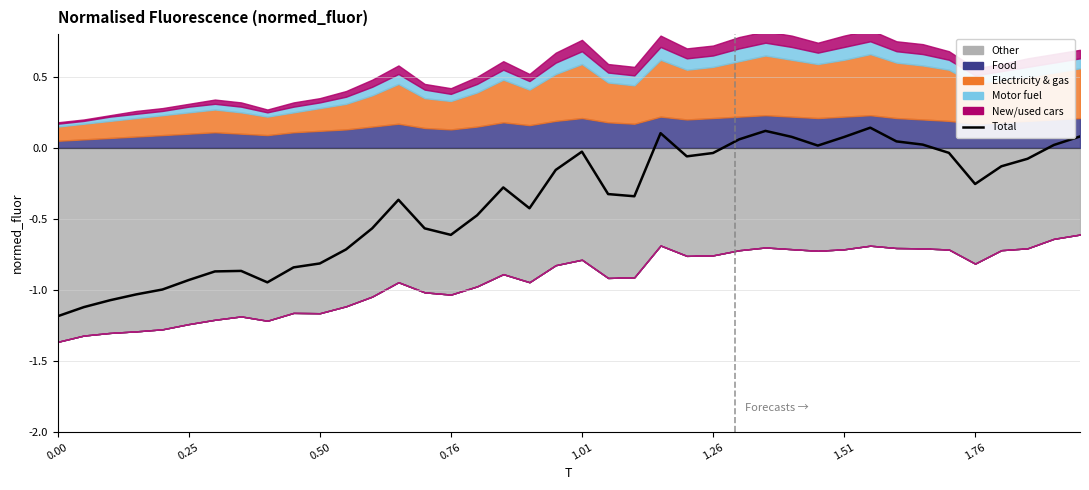

What is the greatest value displayed?

0.1